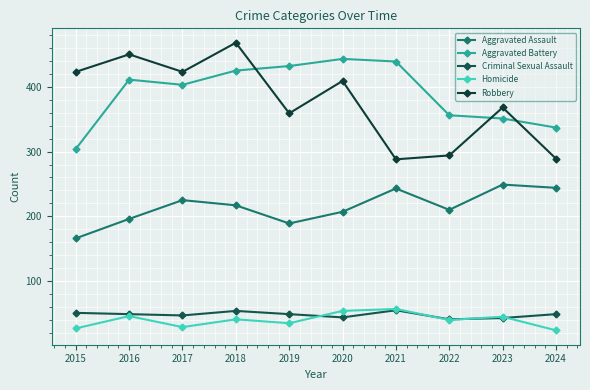

What is the value of the Homicide point at the 5th from the left?

35